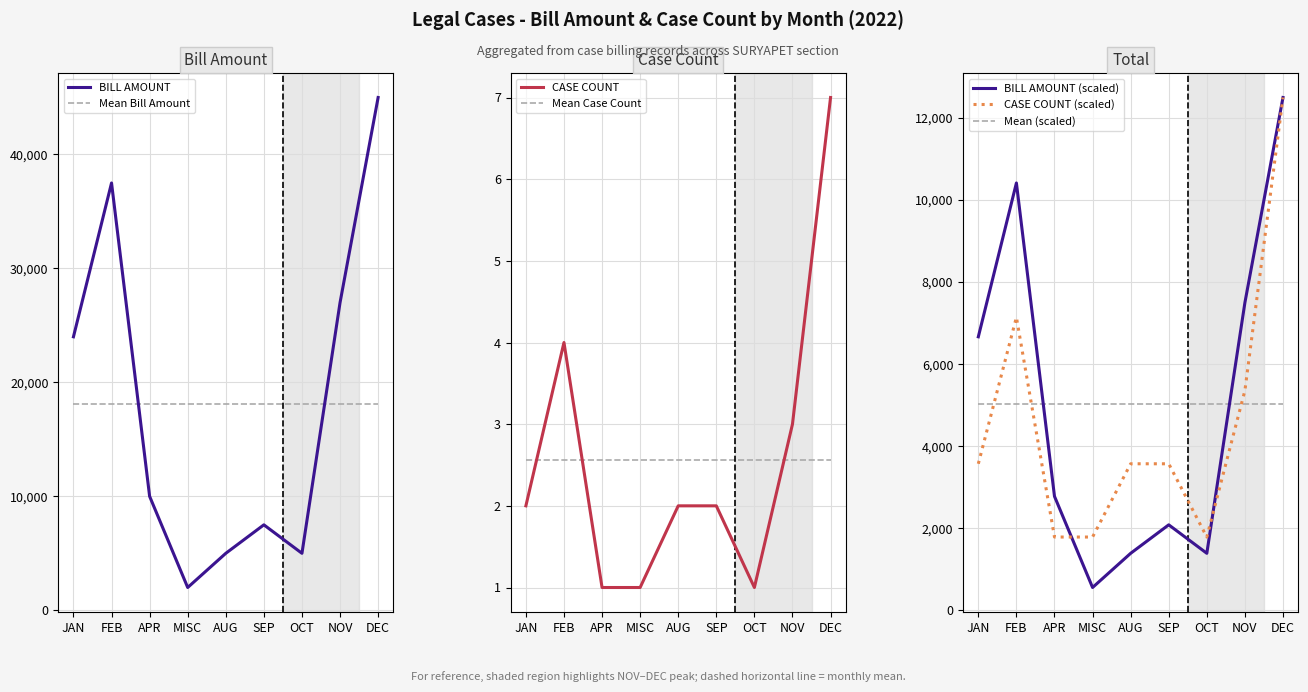

Which series changed the most between SEP and NOV?

BILL AMOUNT